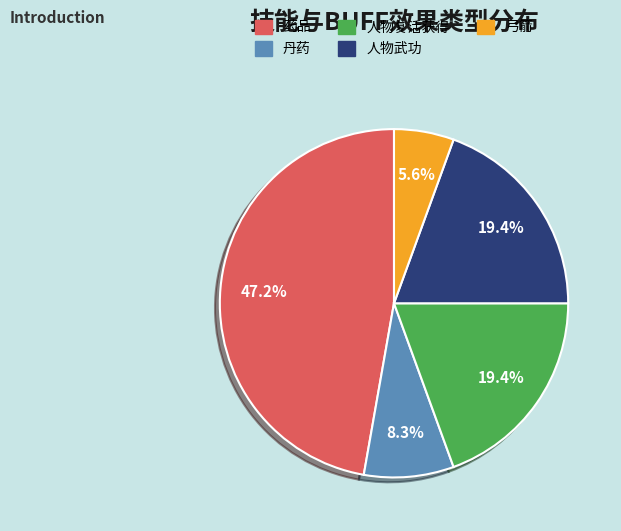

The 药品 slice represents 41% of the pie. True or false?

False